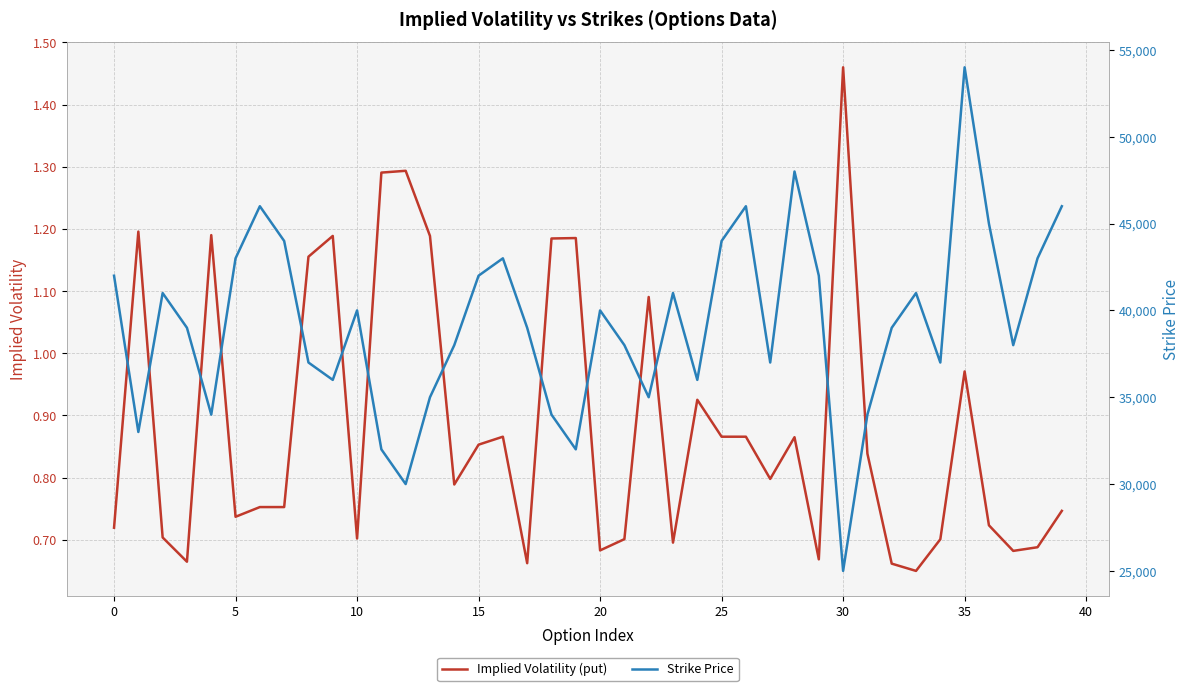

The Implied Volatility (put) series shows 1.1 at 15. True or false?

False